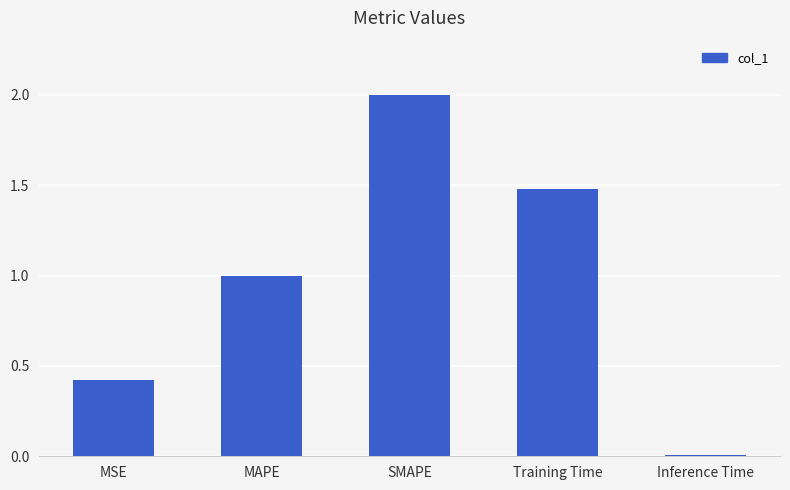

What is the sum of the values at Inference Time and MAPE?

1.0